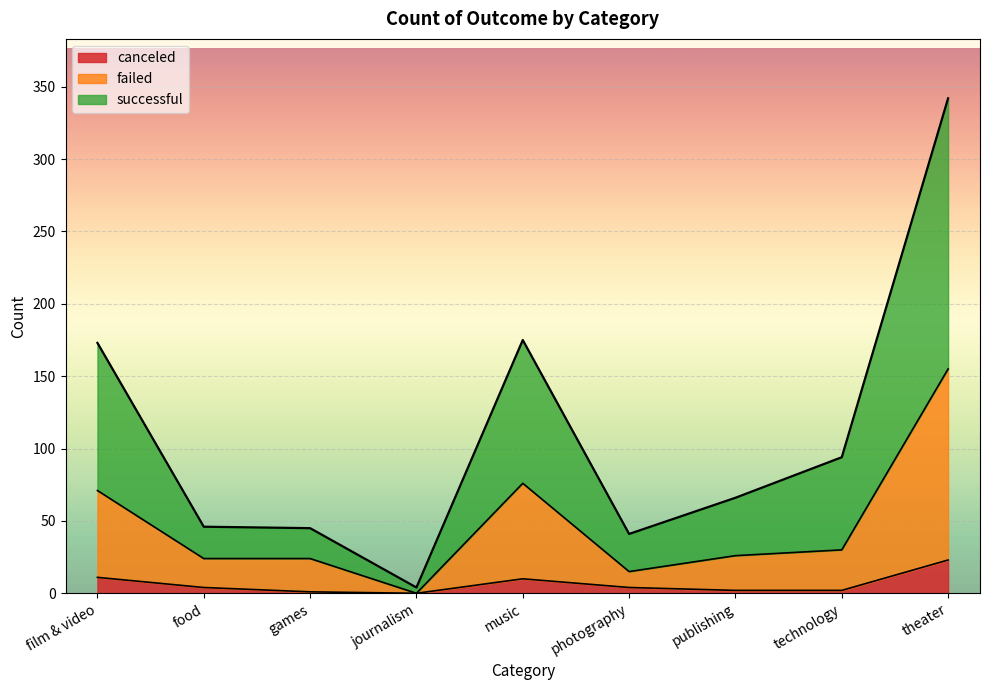

What is the label of the 6th point from the right?

journalism